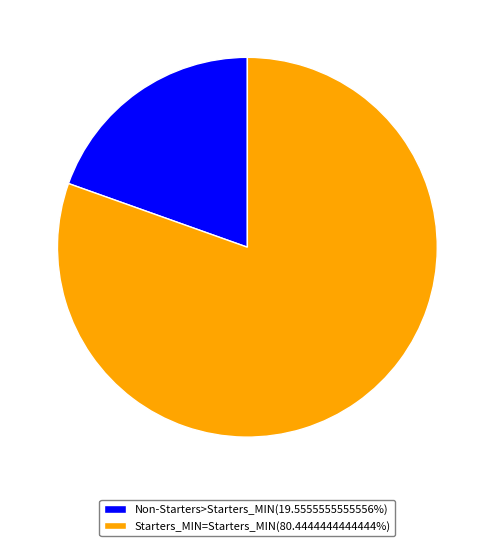

Is there any slice that represents more than half of the pie?

Yes